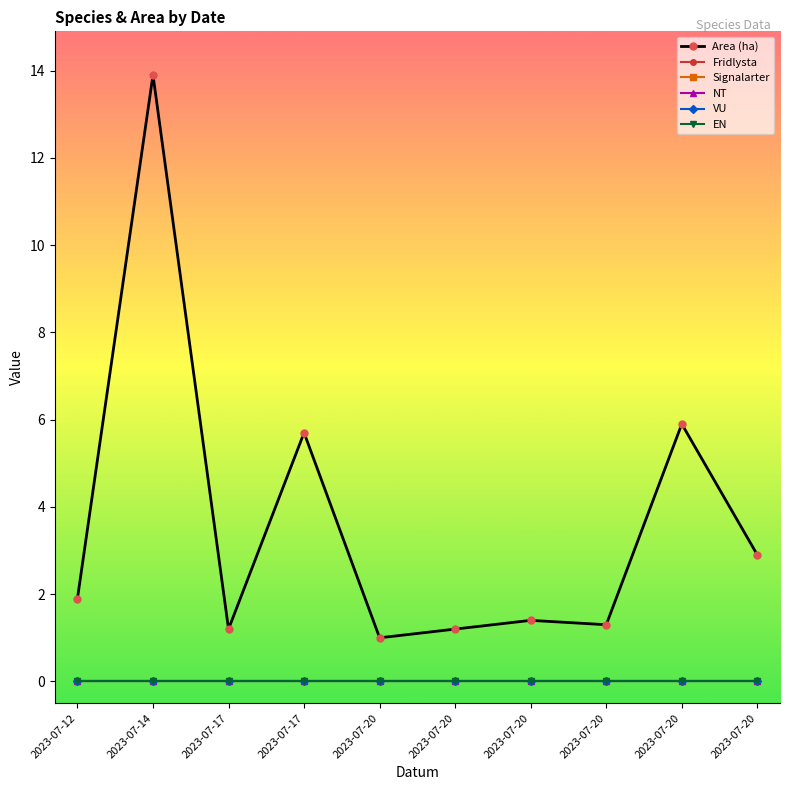

Does the chart have visible grid lines?

No